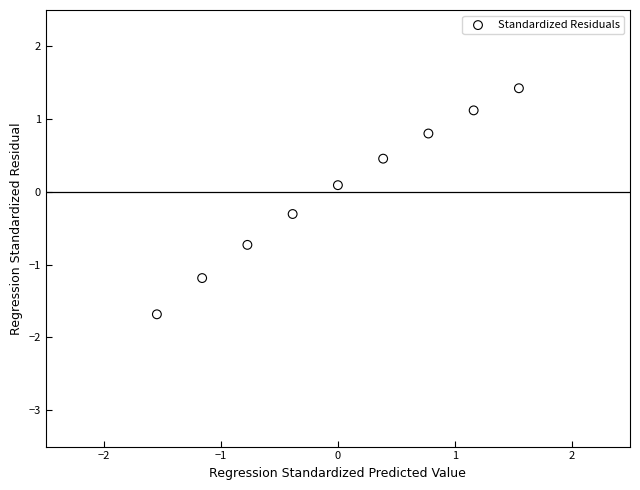

What is the range of Y values (max minus min)?

3.1